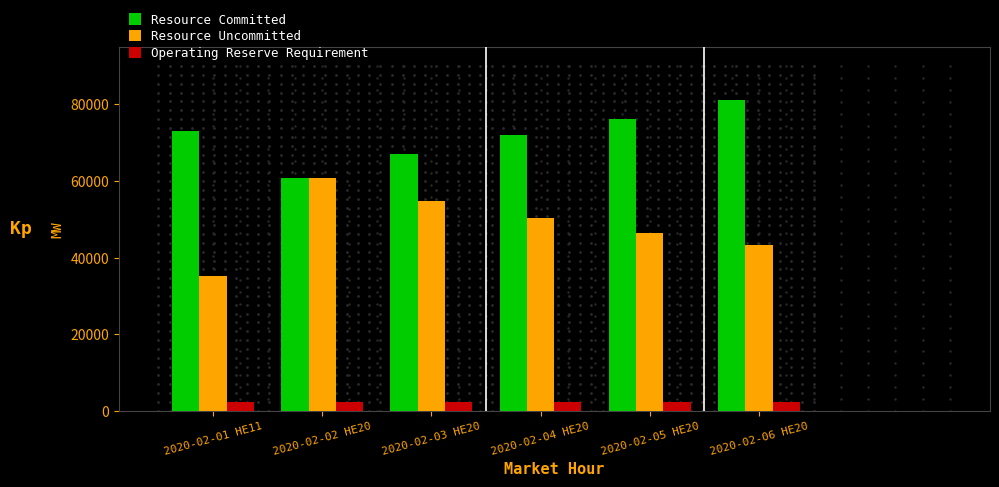

Reading left to right, transcribe all the data shown in this chart.

Resource Committed: 73058.0	60821.0	67151.0	71981.0	76153.0	81225.0
Resource Uncommitted: 35225.2	60780.2	54725.5	50271.8	46415.7	43402.8
Operating Reserve Requirement: 2410.0	2410.0	2410.0	2410.0	2410.0	2410.0